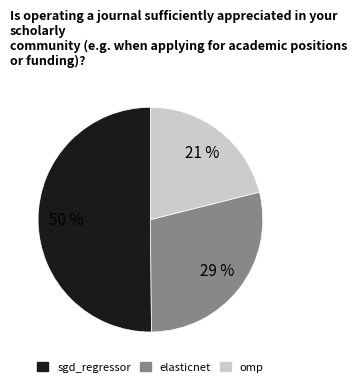

To the nearest percent, what is the difference between the largest and smallest slice percentages?

29%